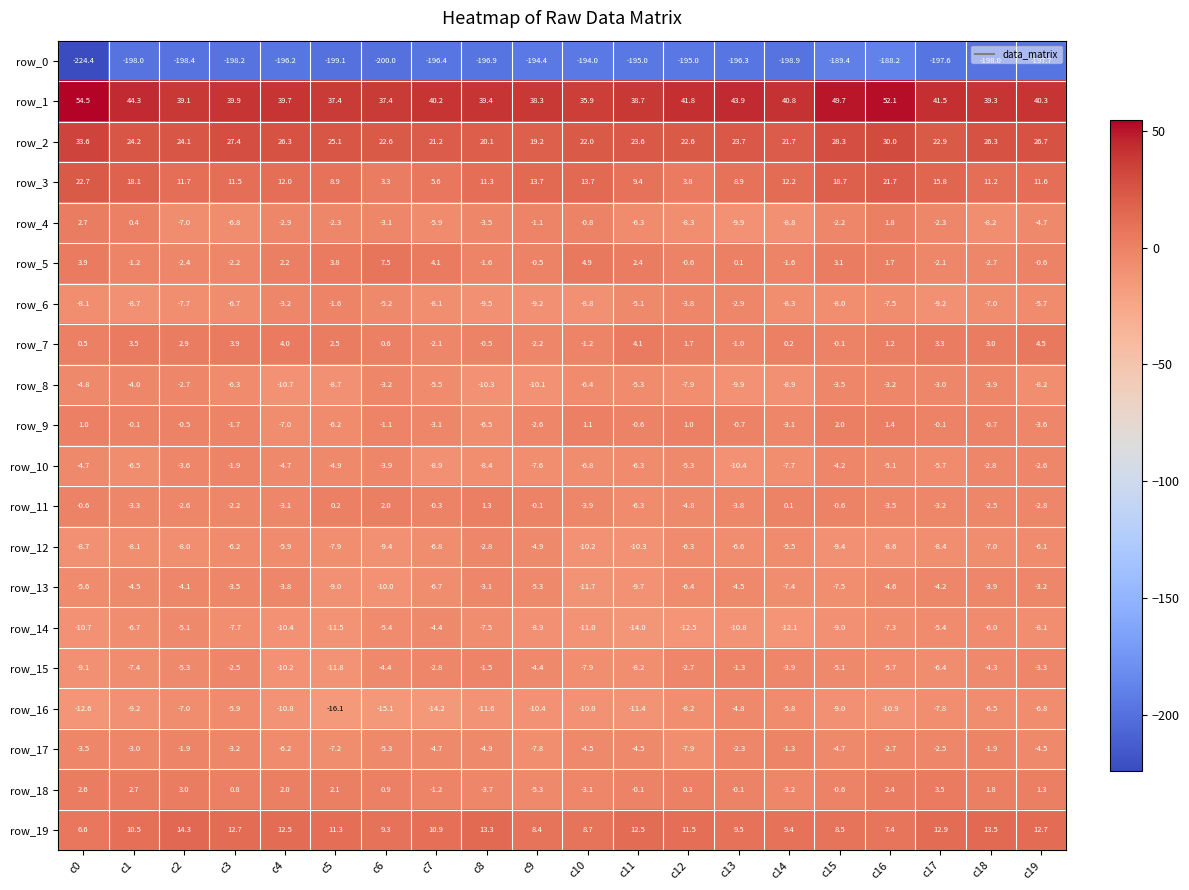

Count the number of data series in this chart.

20